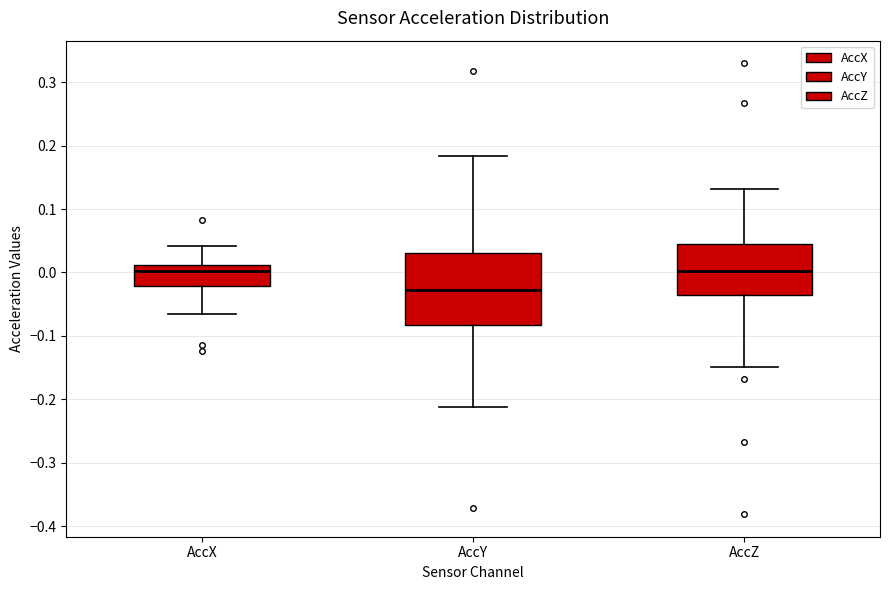

Reading left to right, transcribe this box plot: for each box, give where its median line is, the range the box spans, and where its two whiskers end, as read against the y-axis. The values are not printed on the chart, so give them approximately, as read against the axis.

AccX: median 0.00, box -0.02 to 0.01, whiskers -0.07 to 0.04
AccY: median -0.03, box -0.08 to 0.03, whiskers -0.21 to 0.18
AccZ: median 0.00, box -0.04 to 0.05, whiskers -0.15 to 0.13